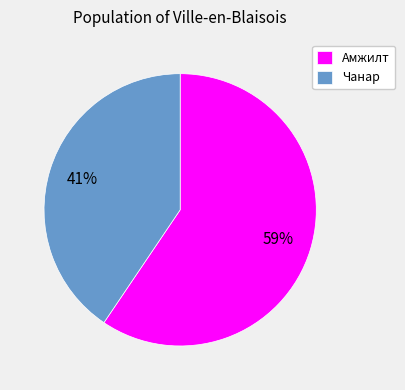

To the nearest percent, what is the average slice percentage?

50%